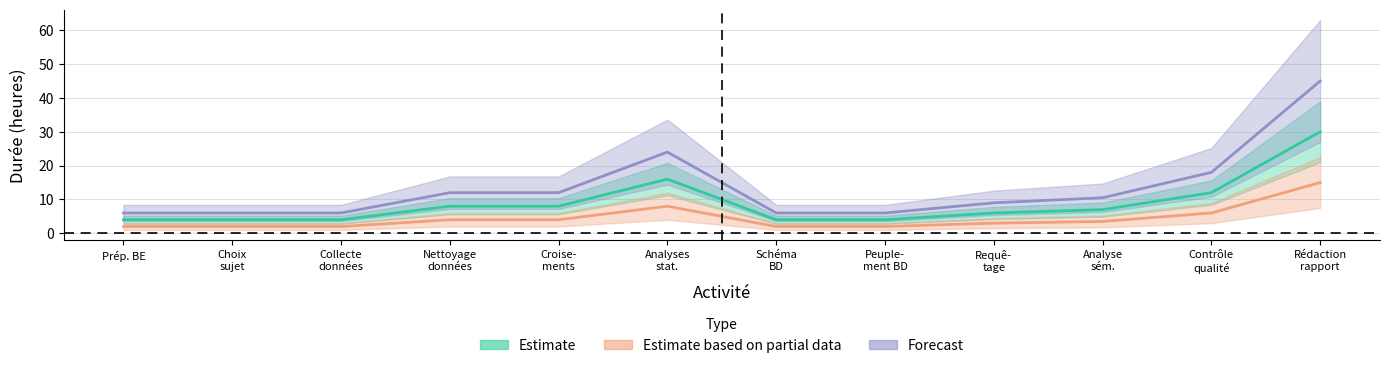

Which has a higher value, Nettoyage données or Collecte données?

Nettoyage données